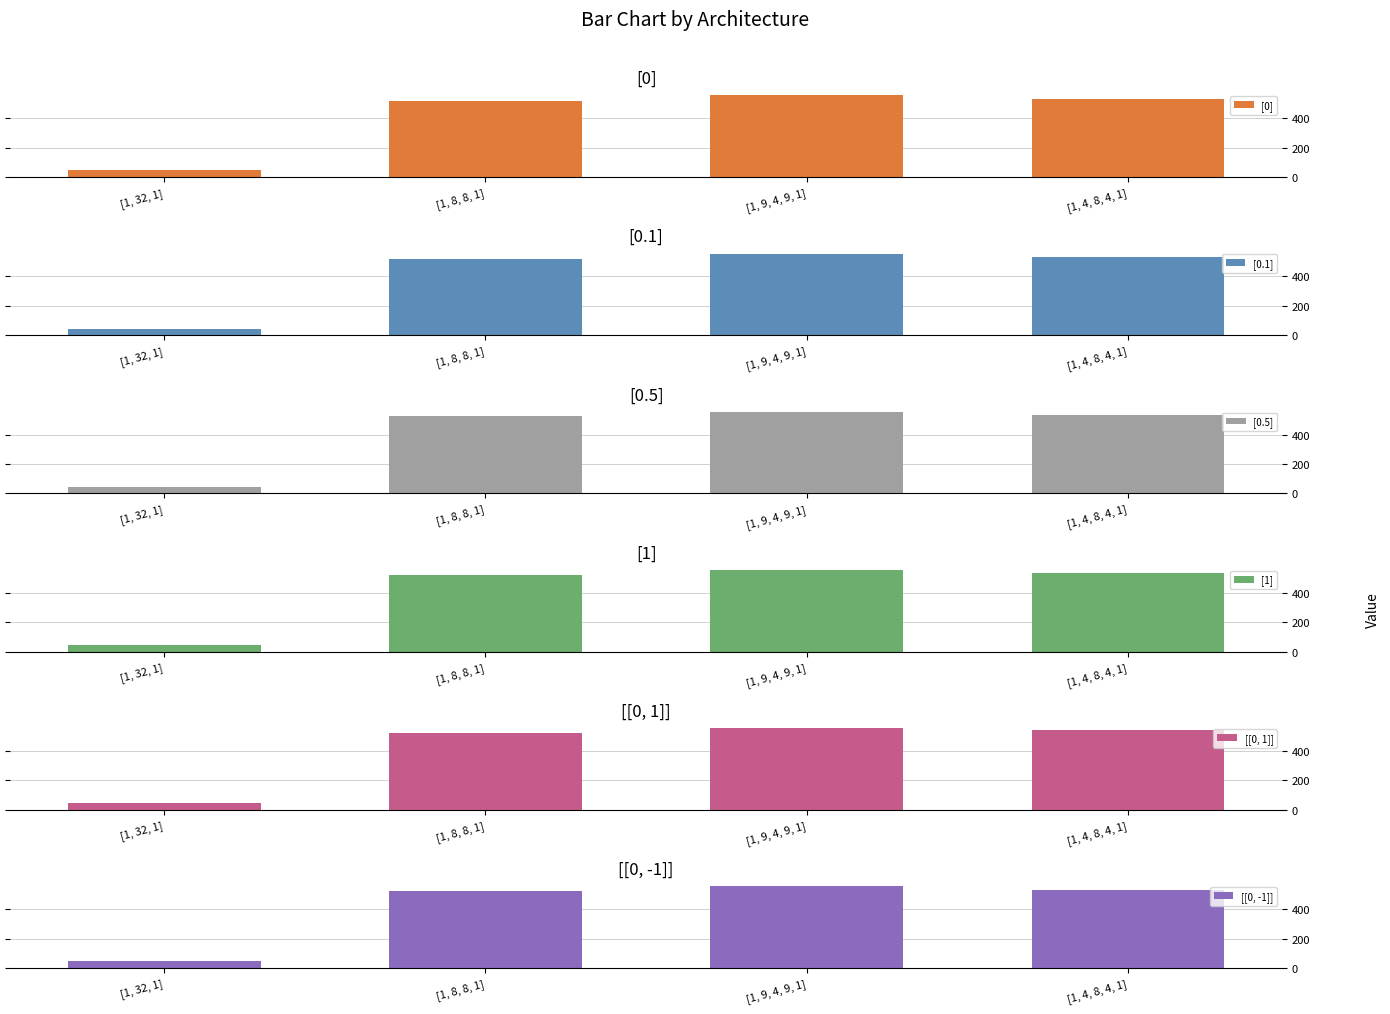

How many bars are there in each group?

6